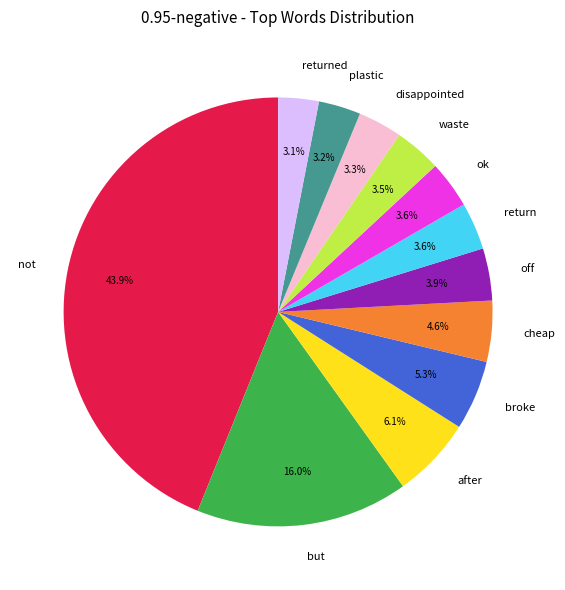

What is the largest slice in the pie chart?

not